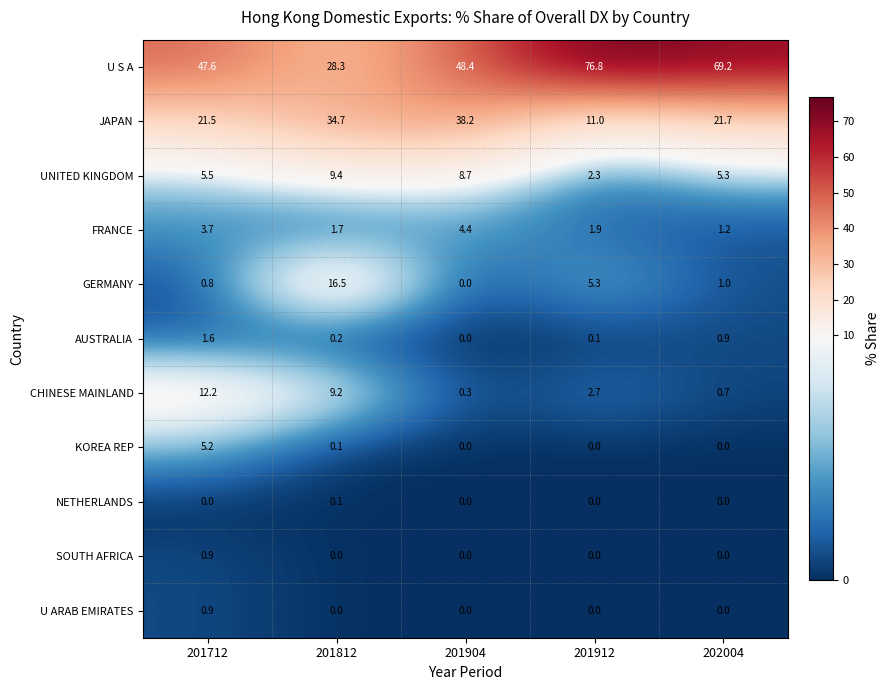

List the labels in order of U S A value, smallest first.

201812, 201712, 201904, 202004, 201912